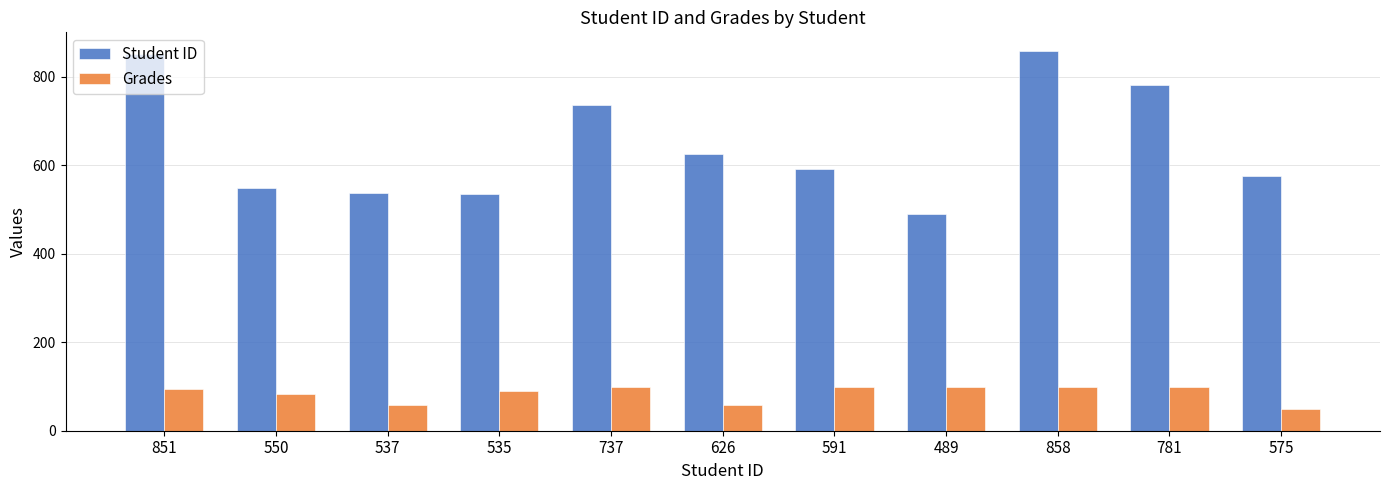

What is the sum of all Student ID values?

7130.0